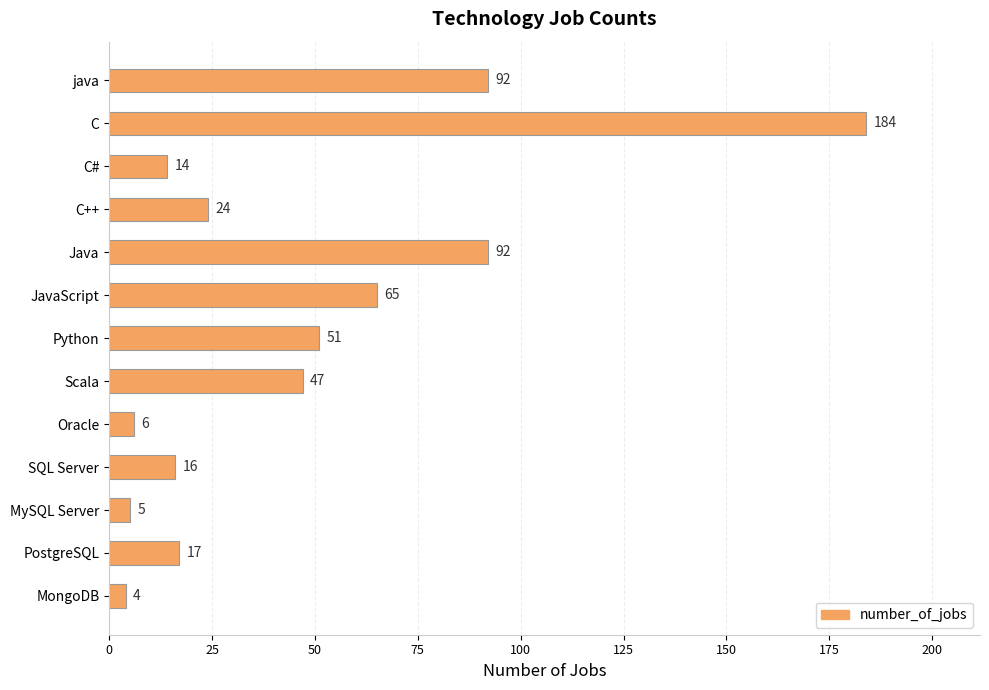

What is the difference between the maximum and minimum values?

180